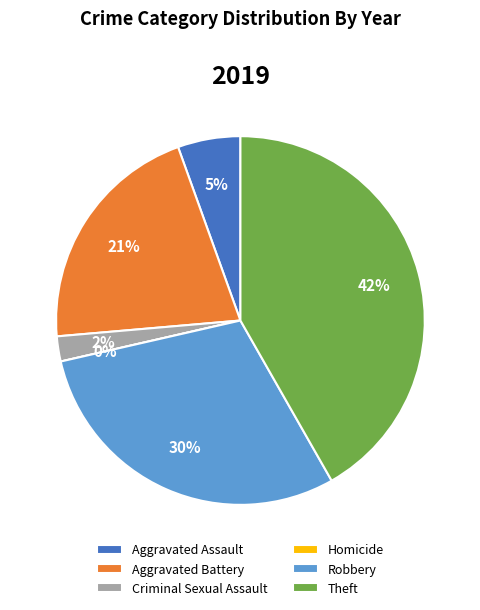

Which slice is the largest?

Theft